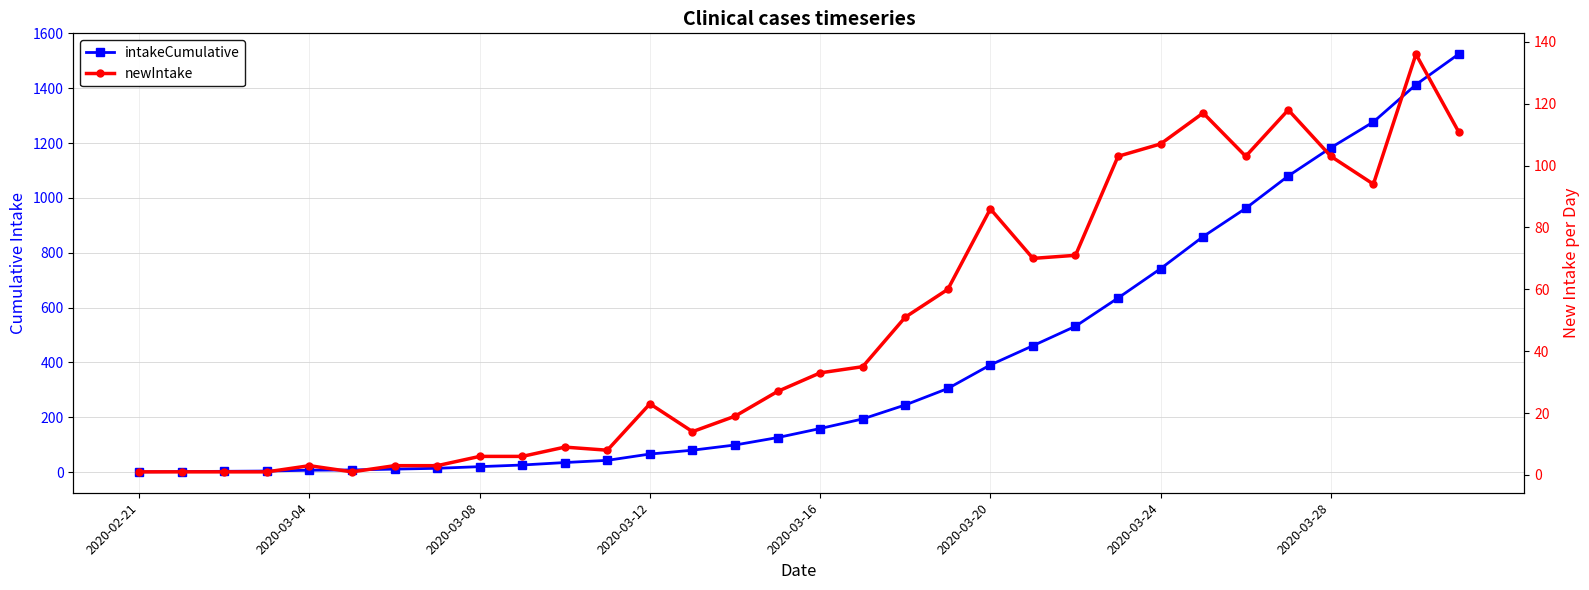

True or false: newIntake and intakeCumulative intersect in this chart.

False